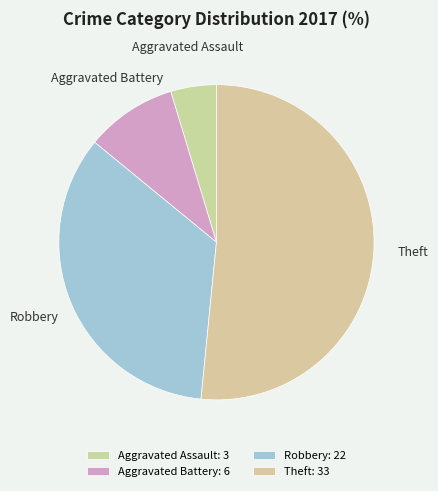

Which has a higher value, Aggravated Battery or Robbery?

Robbery